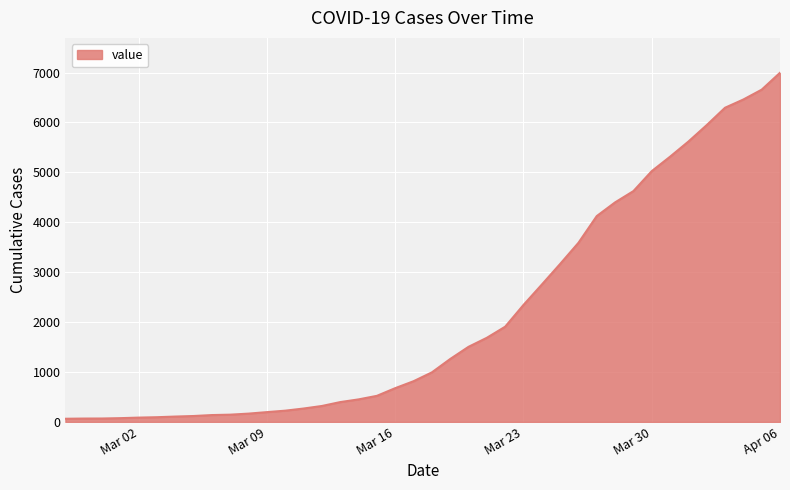

What is the greatest value displayed?

6995